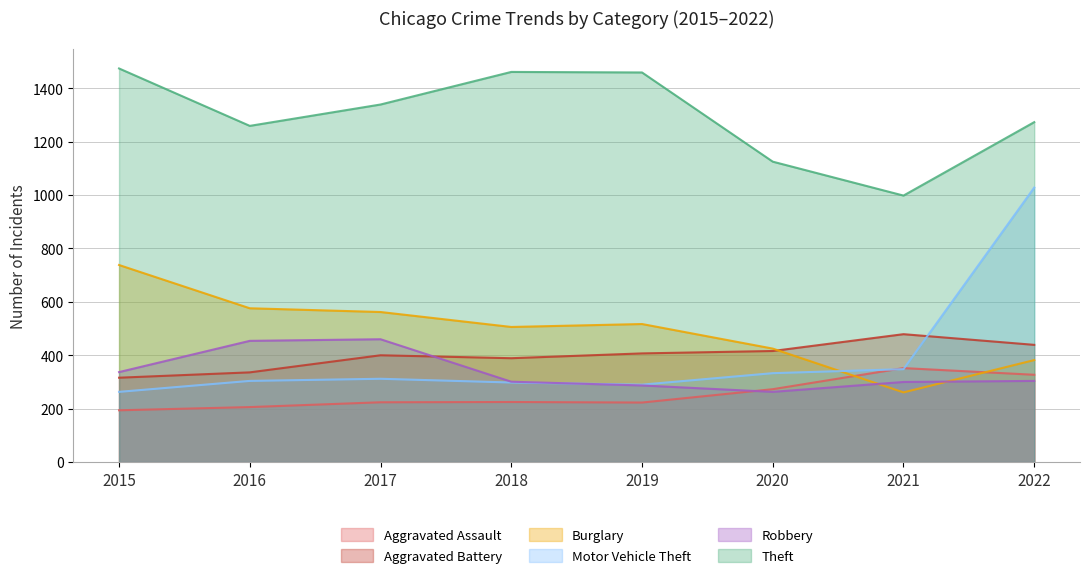

How many data points in Burglary are less than 517?

4